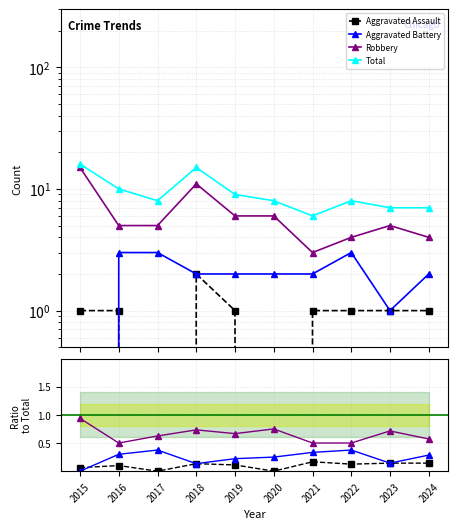

What are all the series names shown in the legend?

Aggravated Assault, Aggravated Battery, Robbery, Total